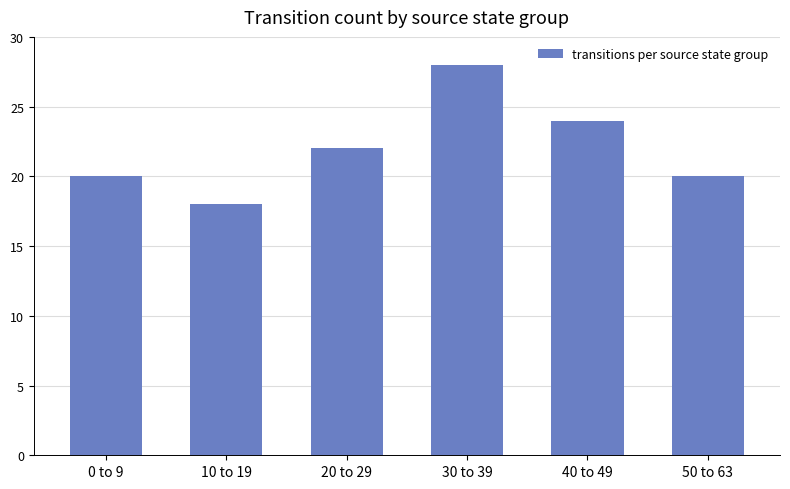

Which label corresponds to the largest value in the chart?

30 to 39